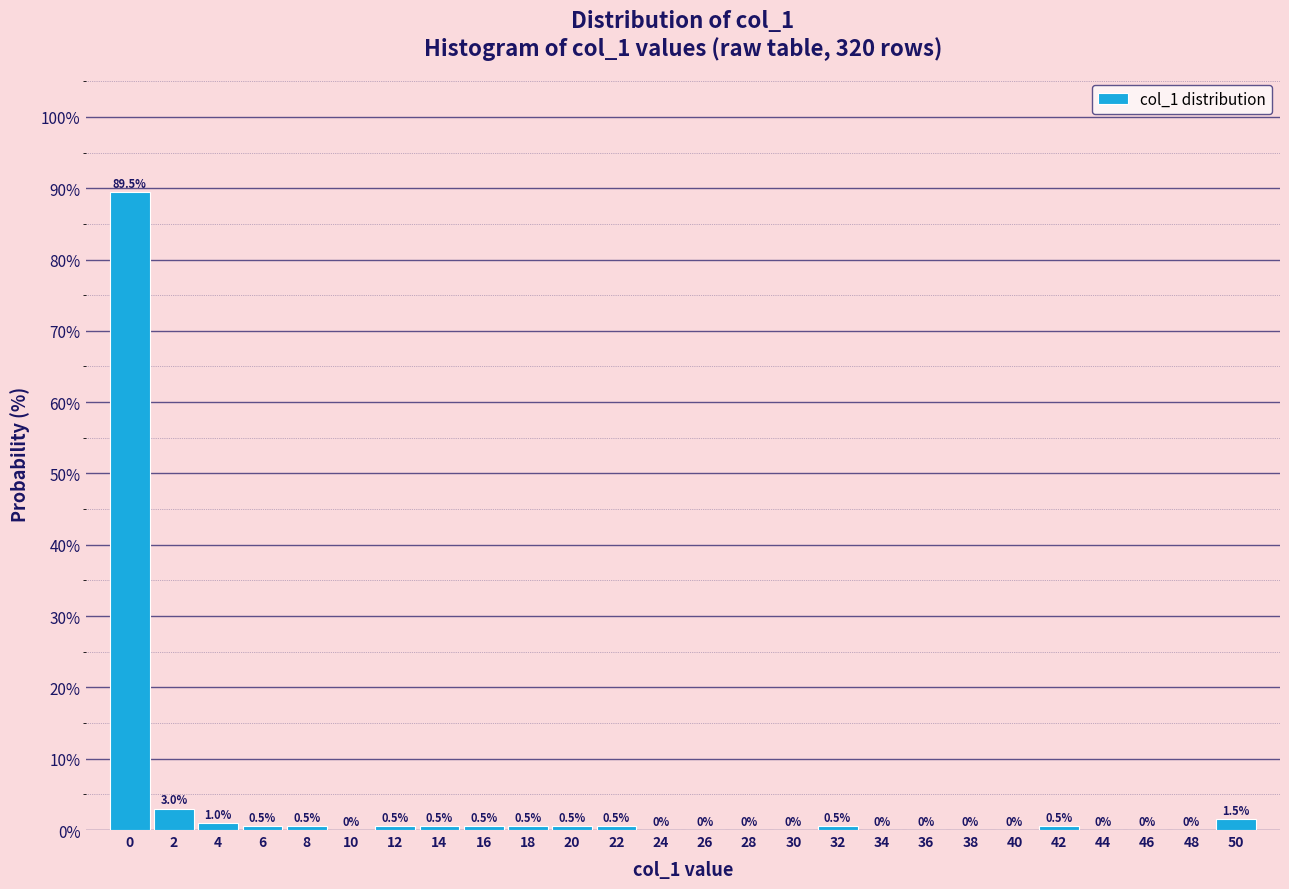

Reading left to right, what are all the values shown in this chart?

0=89.5	2=3.0	4=1.0	6=0.5	8=0.5	10=0.0	12=0.5	14=0.5	16=0.5	18=0.5	20=0.5	22=0.5	24=0.0	26=0.0	28=0.0	30=0.0	32=0.5	34=0.0	36=0.0	38=0.0	40=0.0	42=0.5	44=0.0	46=0.0	48=0.0	50=1.5